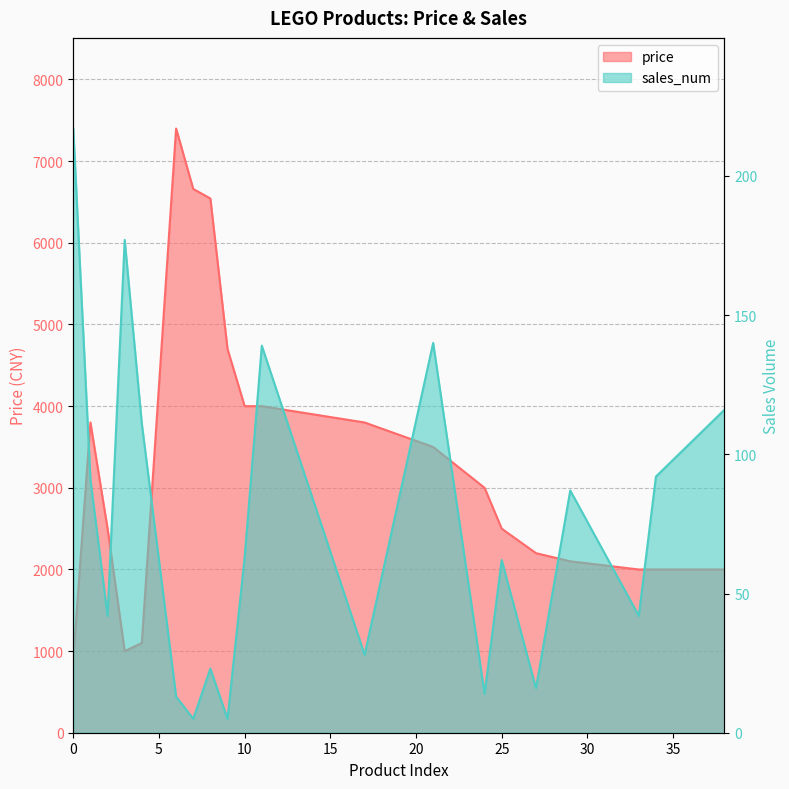

True or false: sales_num and price intersect in this chart.

False